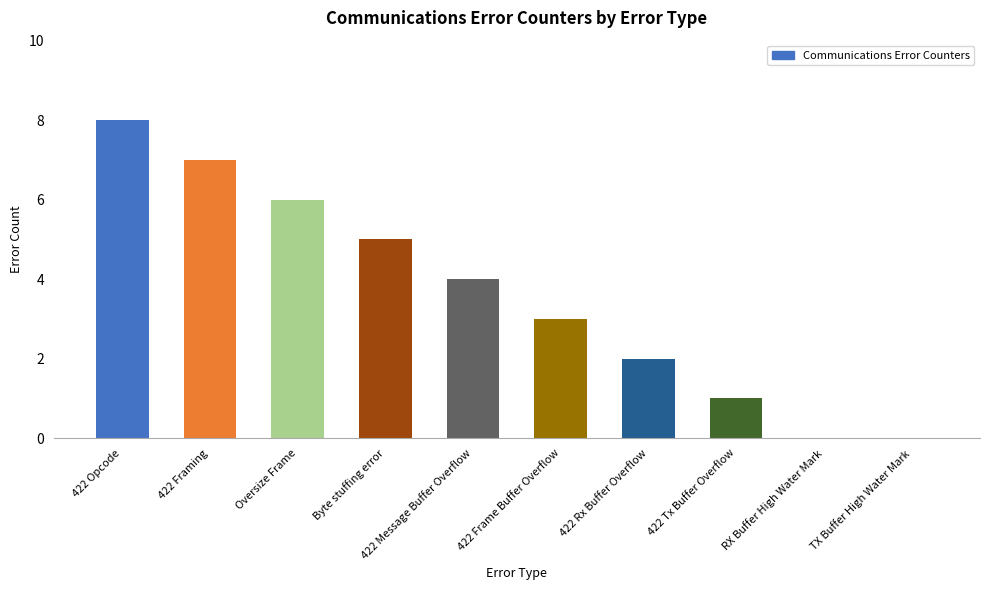

What is the greatest value displayed?

8